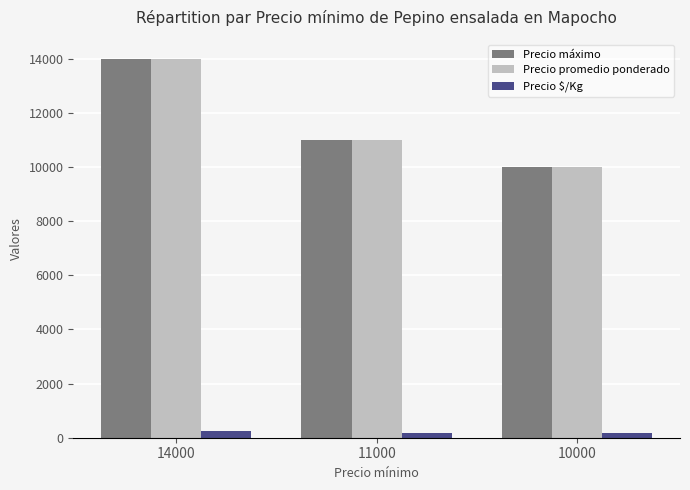

Is it true that Precio promedio ponderado equals 14000 at 14000?

True